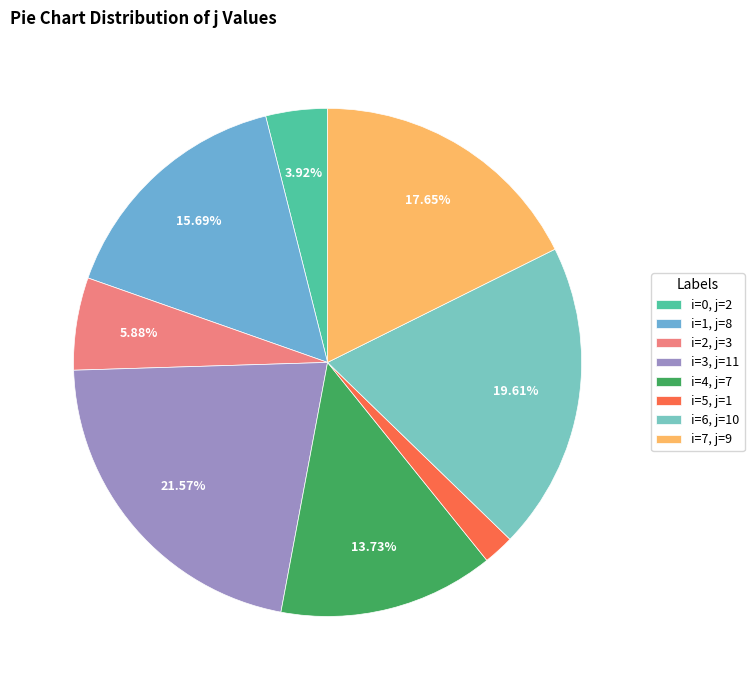

To the nearest percent, what is the difference between the largest and smallest slice percentages?

20%